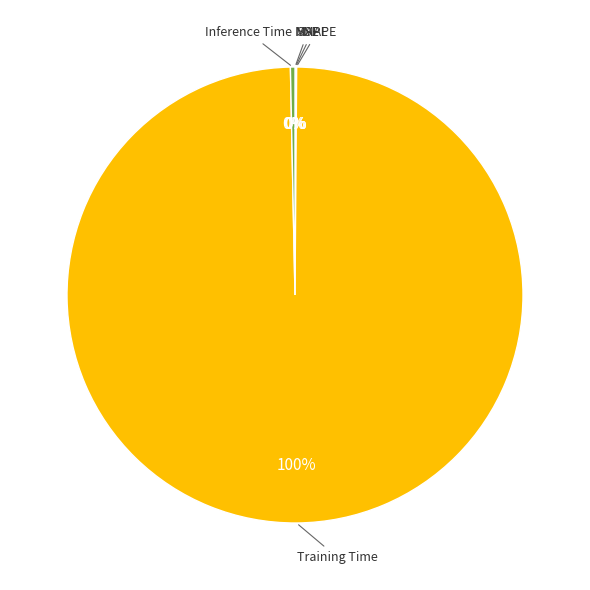

Does any single category account for the majority?

Yes